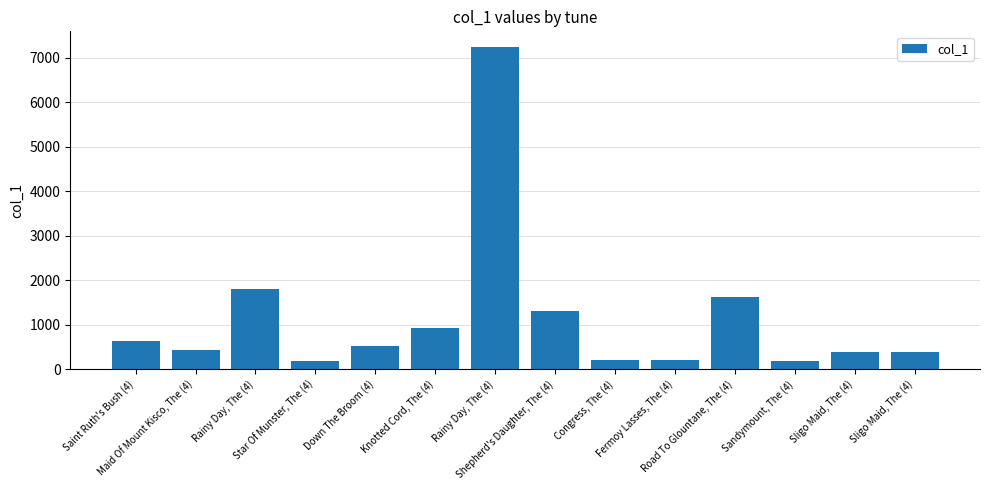

At which label is the value closest to 3702?

Rainy Day, The (4)